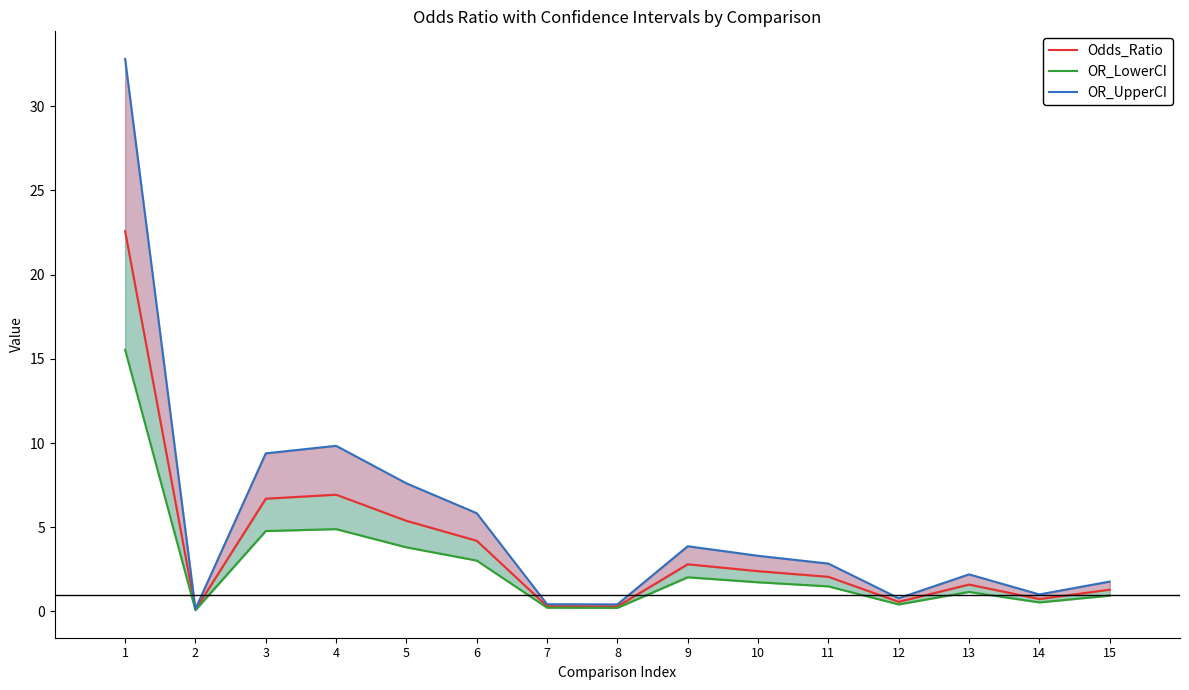

How many interior local valleys does the OR_UpperCI series have?

4